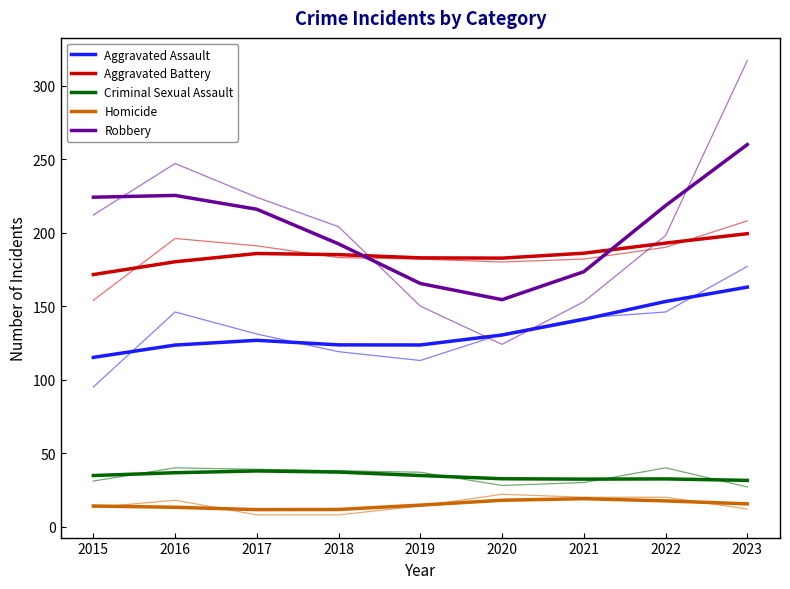

What is the maximum value for Aggravated Assault?

162.9